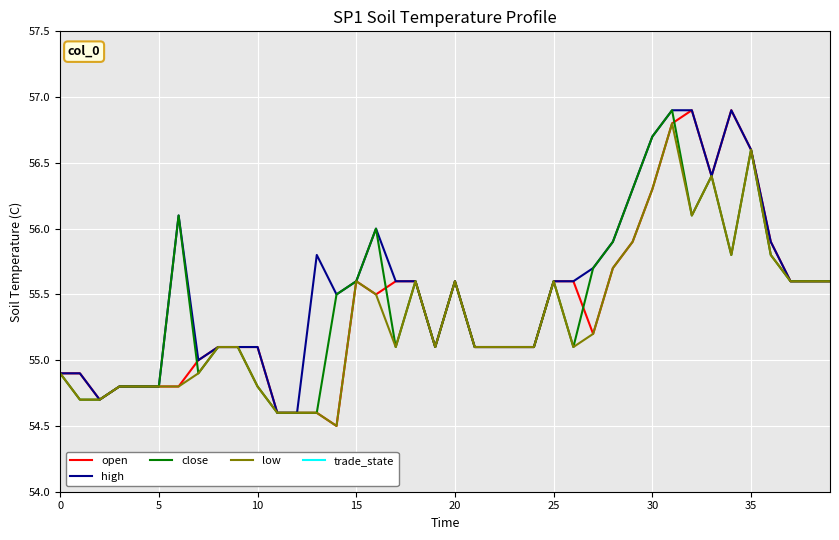

At which category is the sum across all series the highest?

31